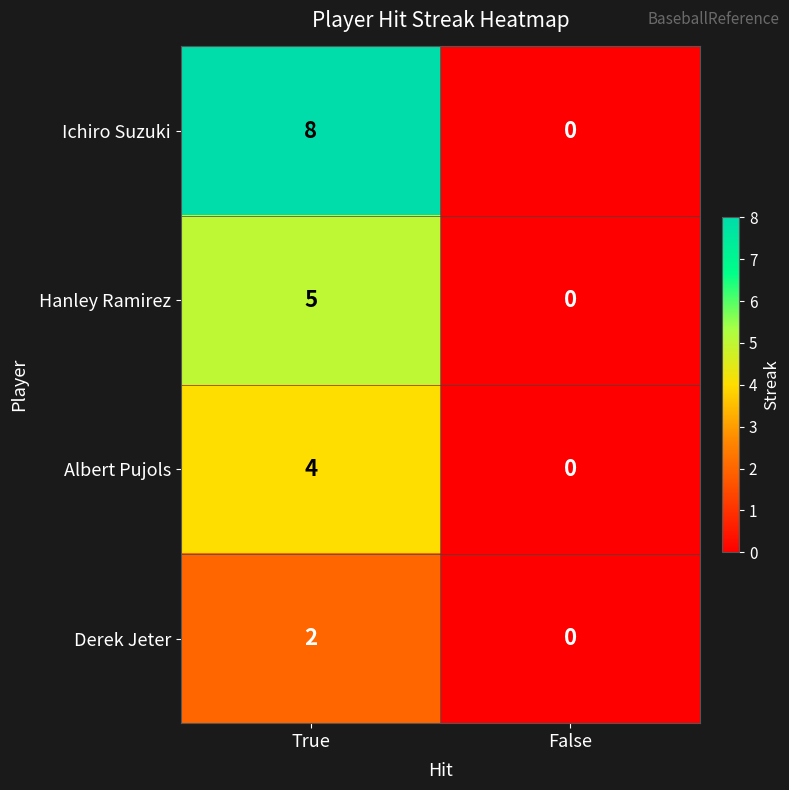

What is the difference between the highest and lowest values at True?

6